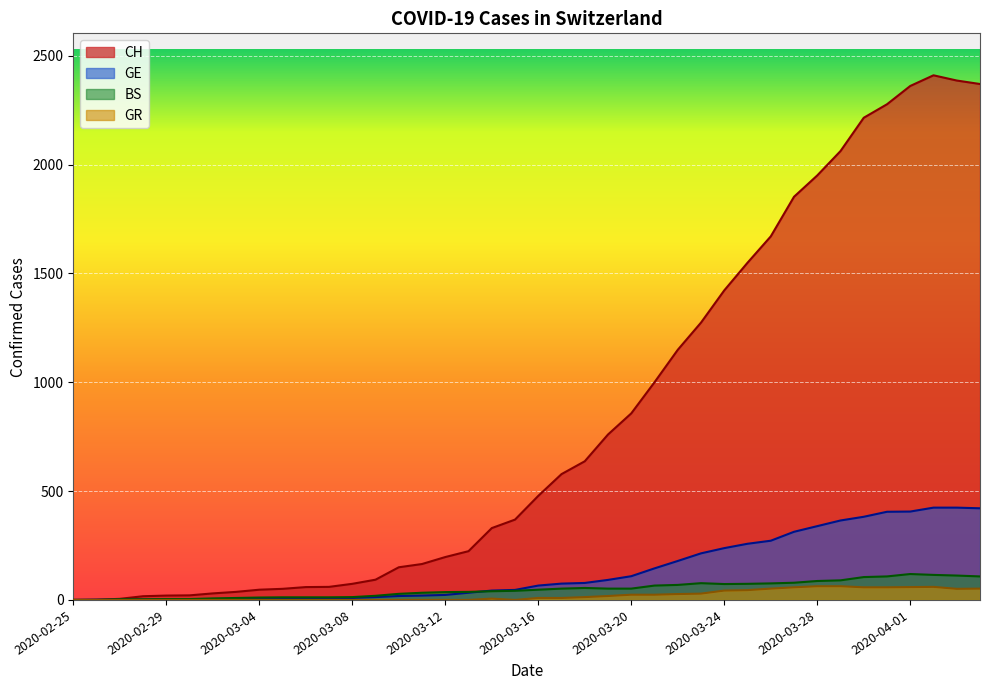

What is the label of the 11th point from the left?

2020-03-06